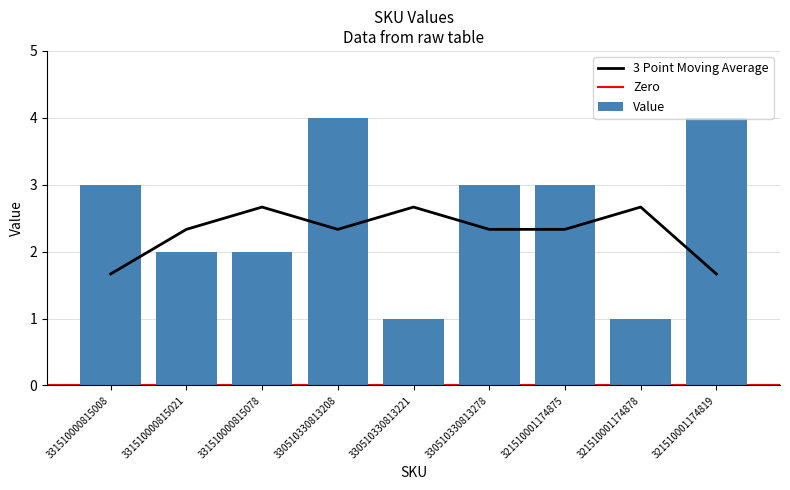

What is the minimum value shown in the chart?

1